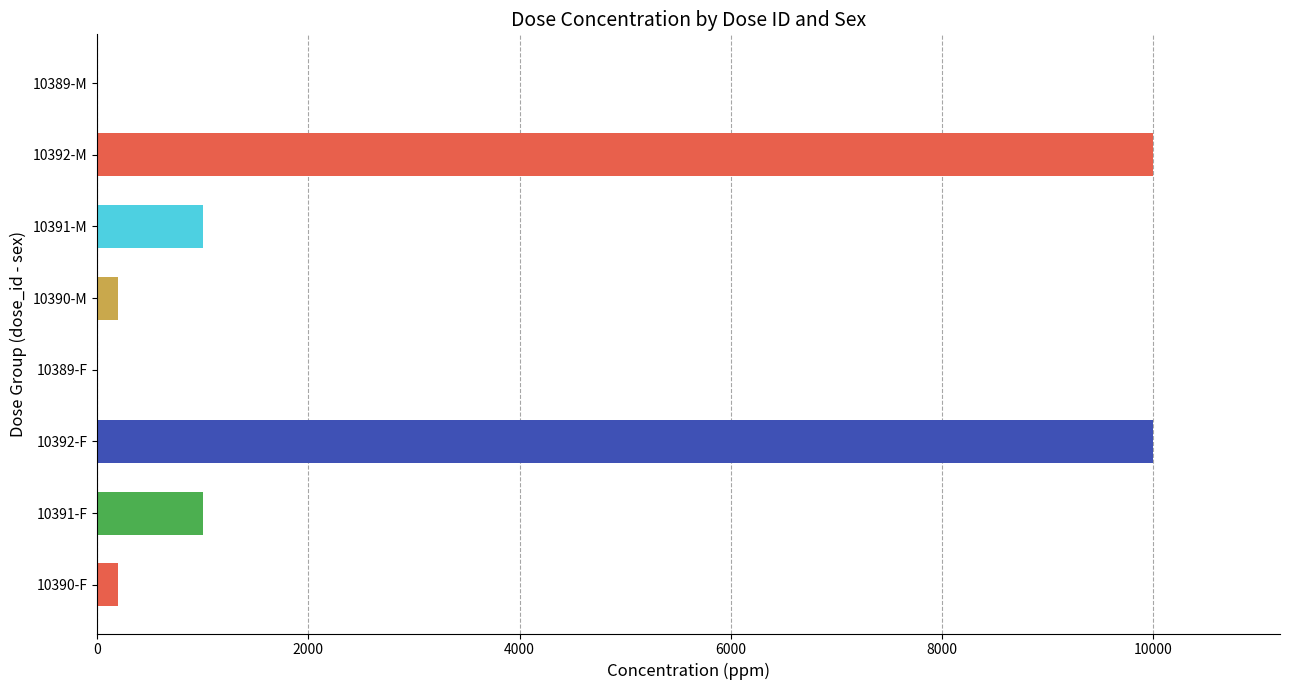

Between 10392-M and 10391-F, which is larger?

10392-M